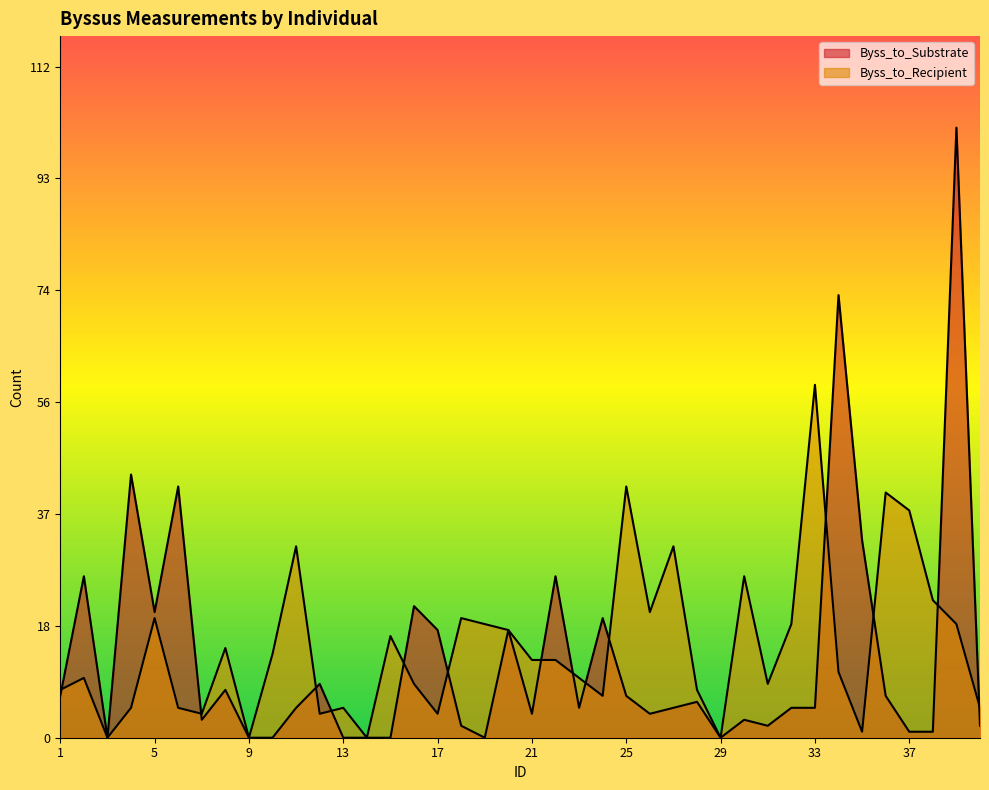

Reading left to right, list all the values displayed in this chart.

Byss_to_Substrate: 7	27	0	44	21	42	3	8	0	0	5	9	0	0	0	22	18	2	0	18	4	27	5	20	7	4	5	6	0	3	2	5	5	74	33	7	1	1	102	2
Byss_to_Recipient: 8	10	0	5	20	5	4	15	0	14	32	4	5	0	17	9	4	20	19	18	13	13	10	7	42	21	32	8	0	27	9	19	59	11	1	41	38	23	19	5